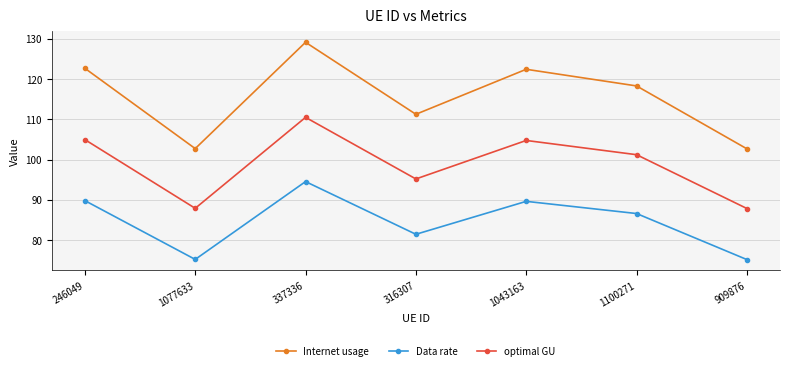

True or false: Internet usage has a value of 122.6 at 246049.

True